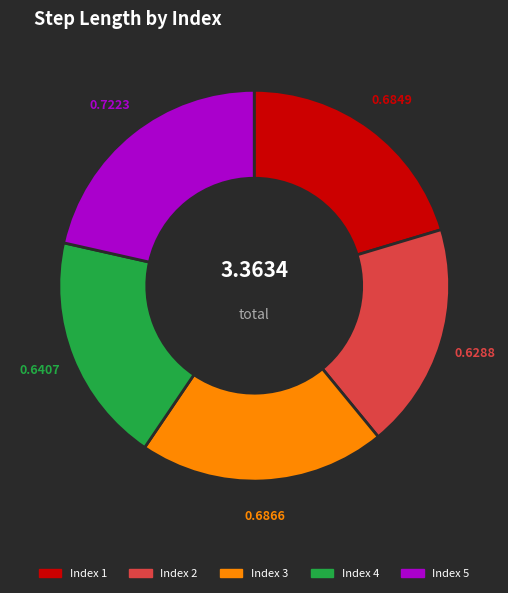

Do Index 4 and Index 5 together represent more than half of the pie?

No